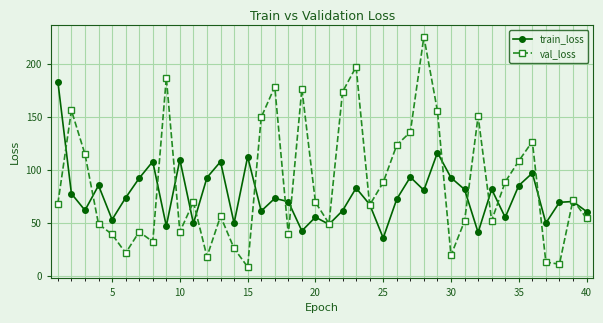

In train_loss, how many points are lower than both neighbors (excluding endpoints)?

13